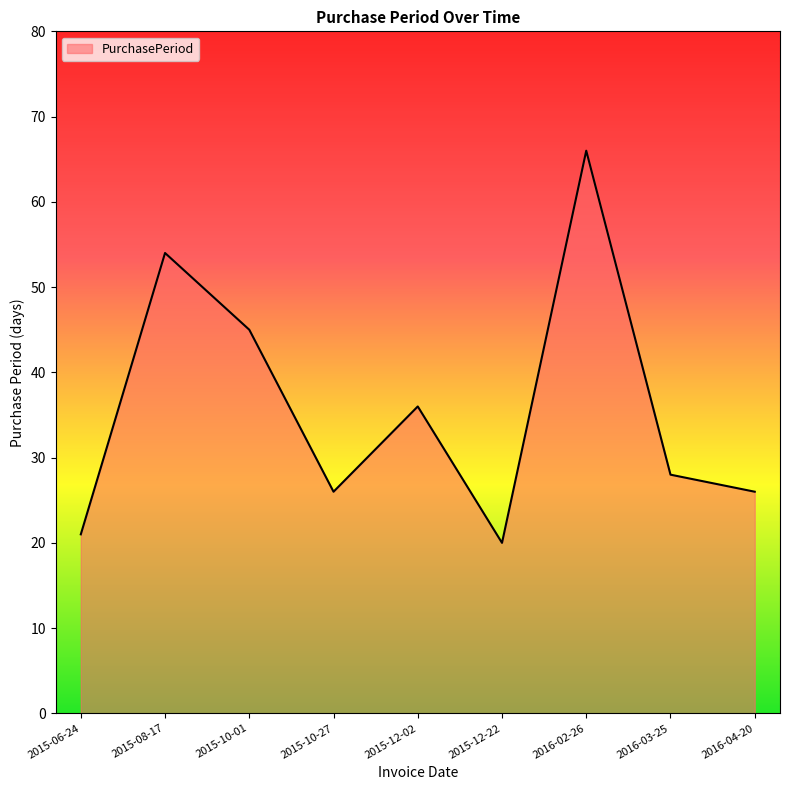

What is the minimum value shown in the chart?

20